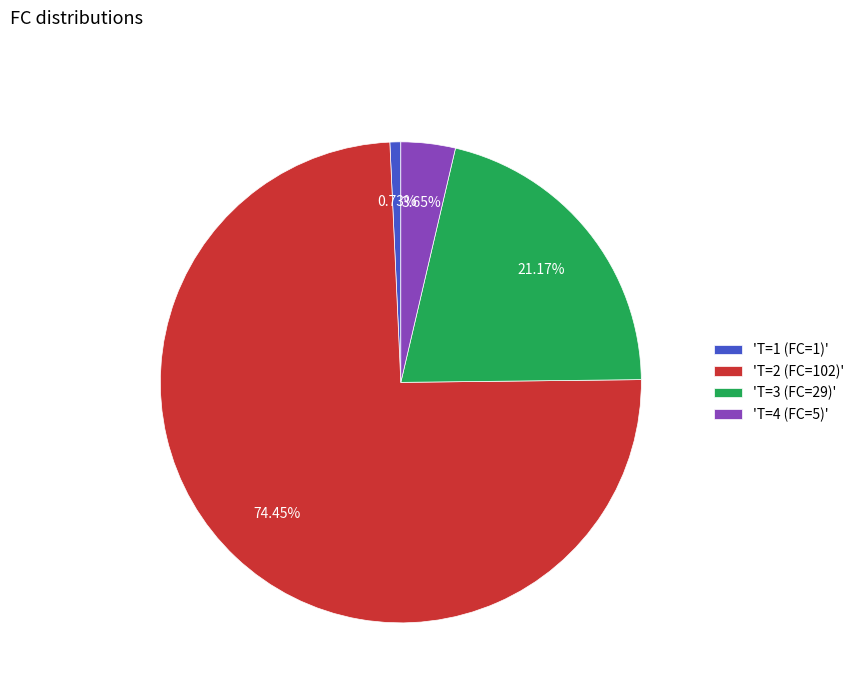

Which slice is the largest?

'T=2 (FC=102)'